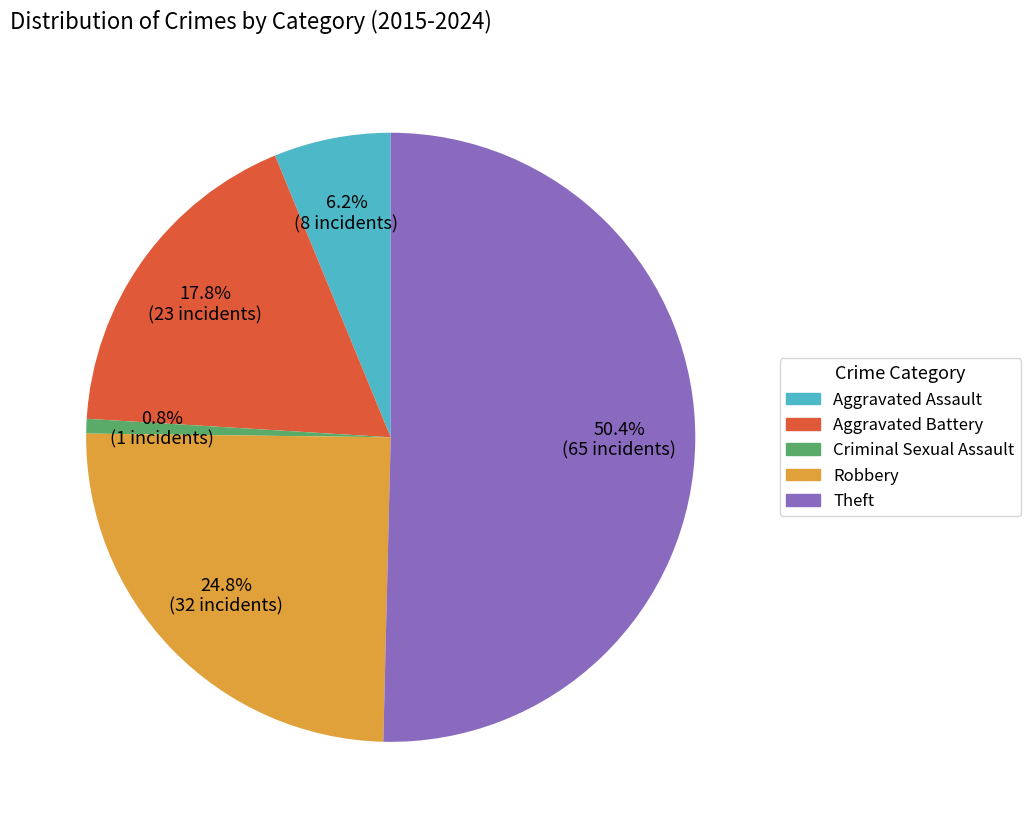

To the nearest percent, what portion does Aggravated Battery represent?

18%